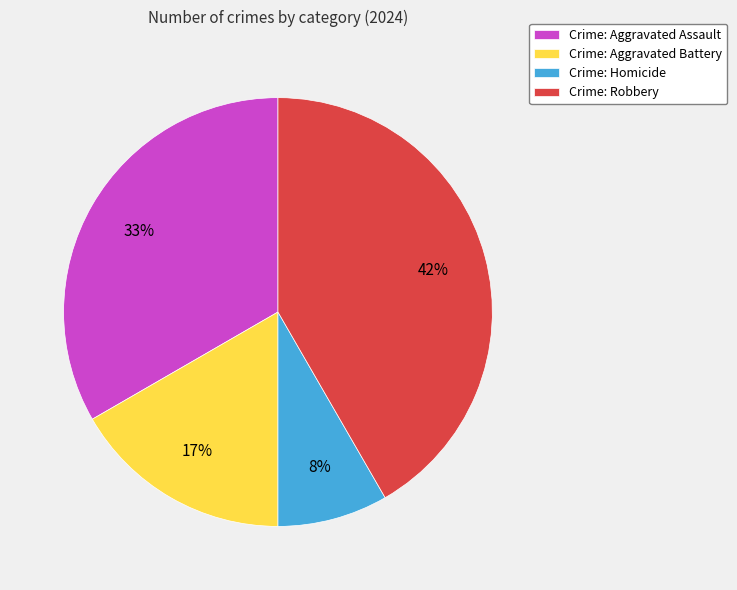

Between Crime: Homicide and Crime: Aggravated Battery, which is larger?

Crime: Aggravated Battery